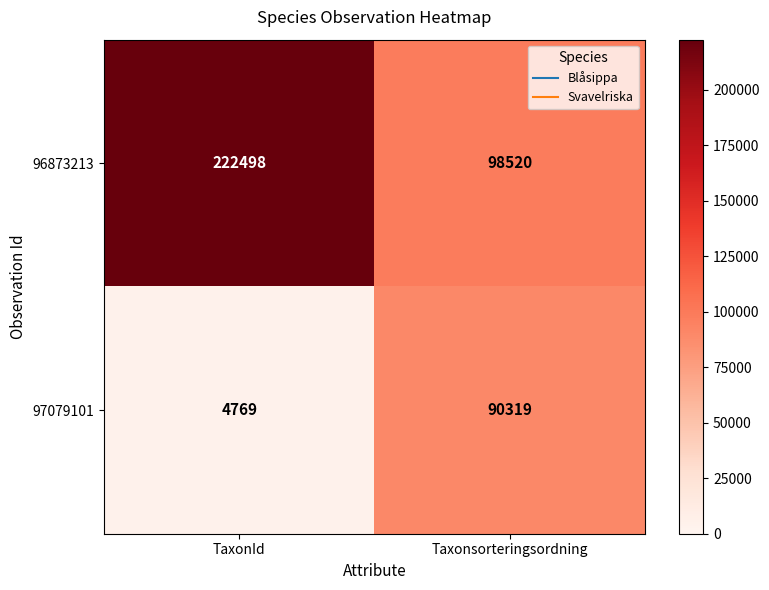

The 96873213 series shows 98520 at Taxonsorteringsordning. True or false?

True